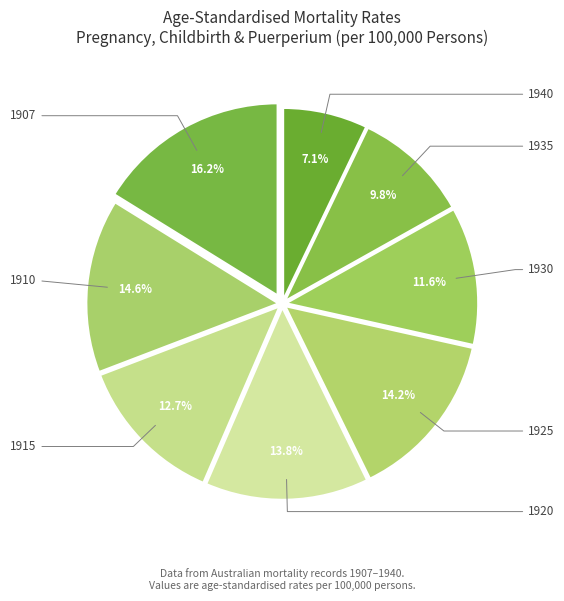

To the nearest percent, what is the difference between the 1930 and 1925 slice percentages?

3%